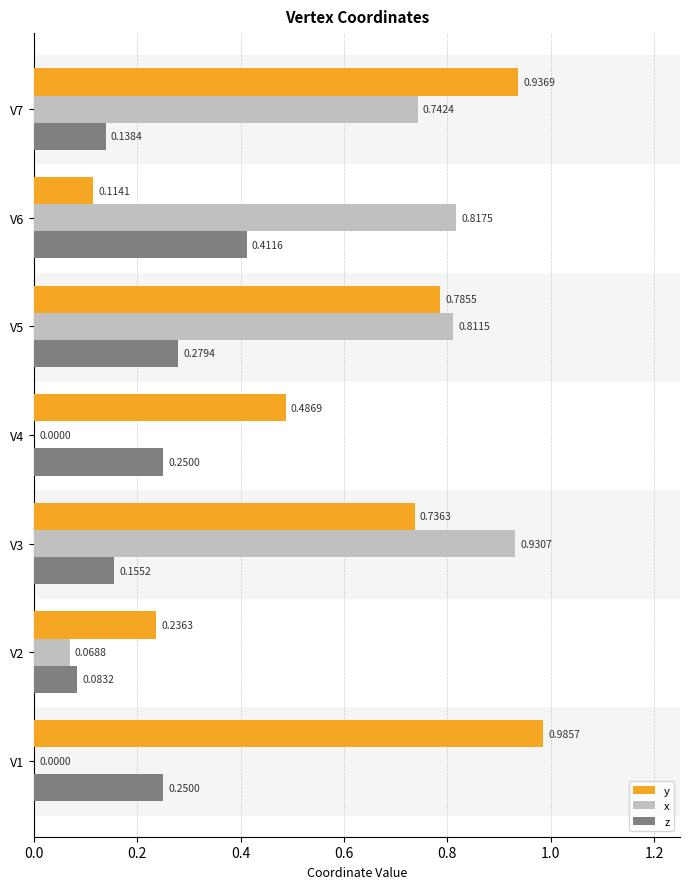

Where is y nearest to the value 0?

V6